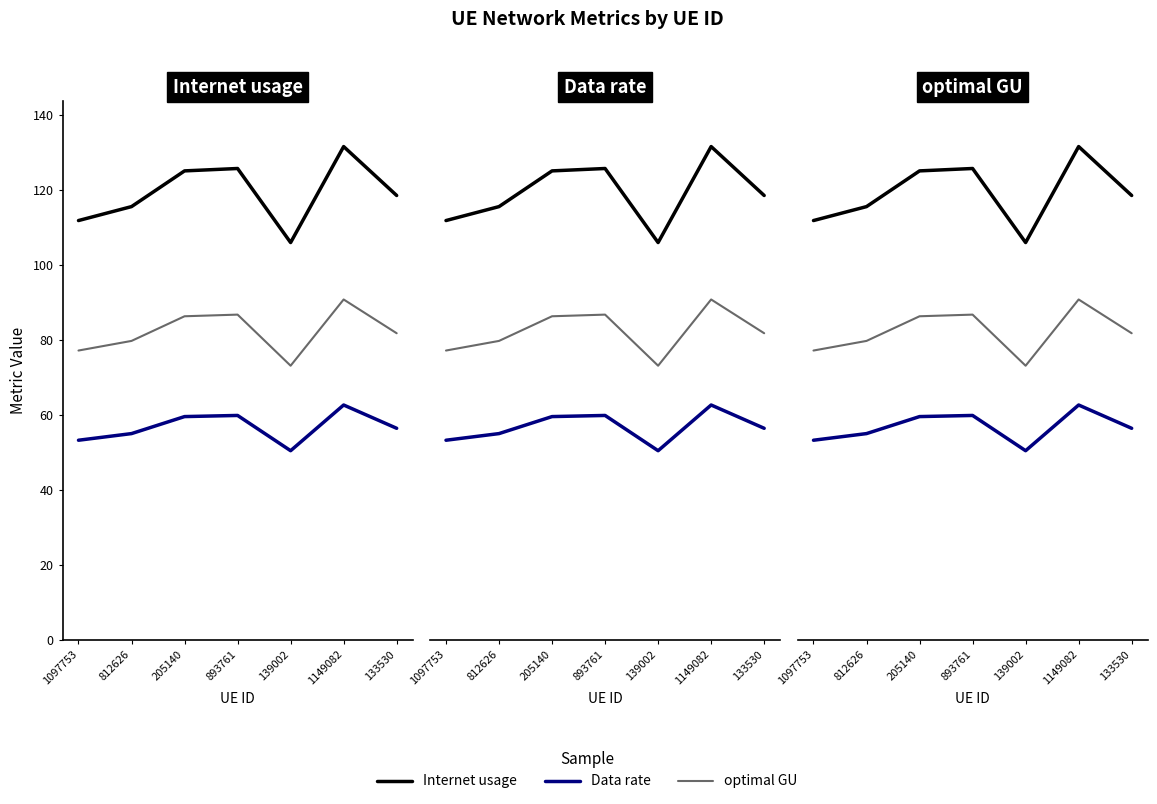

Reading left to right, transcribe all the data shown in this chart.

Internet usage: 1097753=111.9	812626=115.6	205140=125.1	893761=125.8	139002=106.0	1149082=131.6	133530=118.6
Data rate: 1097753=53.3	812626=55.1	205140=59.6	893761=59.9	139002=50.5	1149082=62.7	133530=56.5
optimal GU: 1097753=77.2	812626=79.8	205140=86.4	893761=86.8	139002=73.2	1149082=90.8	133530=81.8